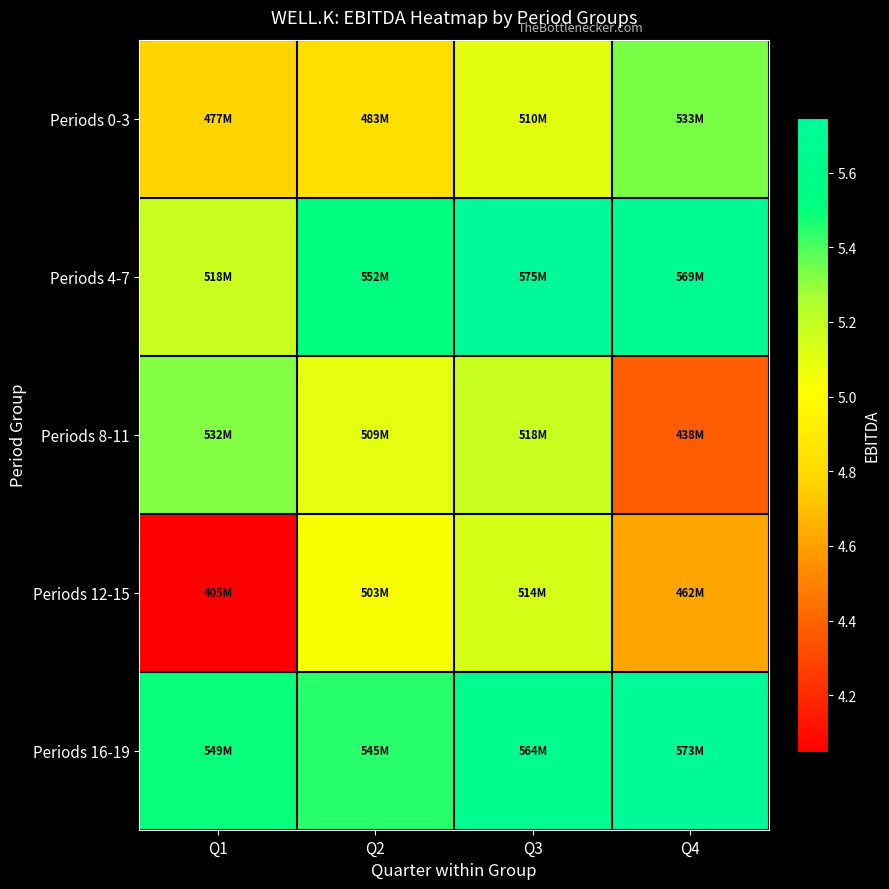

Which series has the largest total across all categories?

Periods 16-19